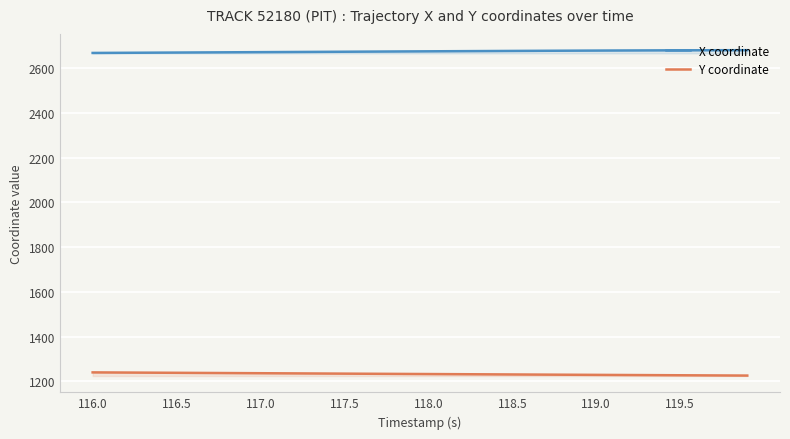

Is it true that Y coordinate equals 715.3 at 119.0?

False